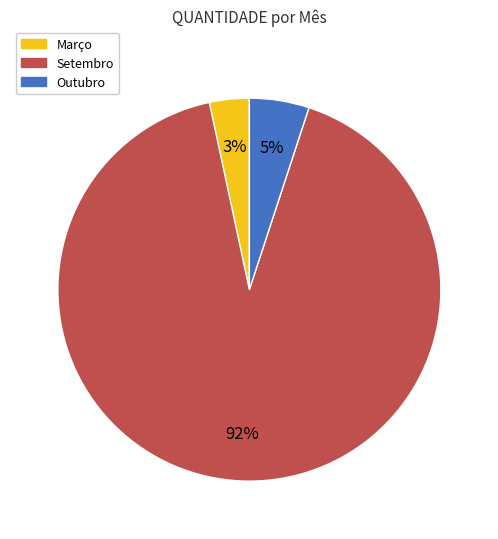

Which has a higher value, Outubro or Março?

Outubro